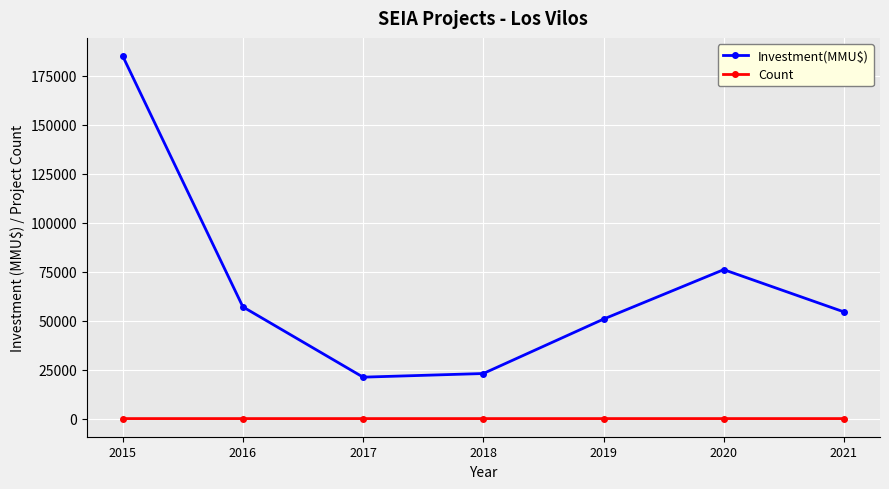

At how many categories does at least one series exceed 182484?

1